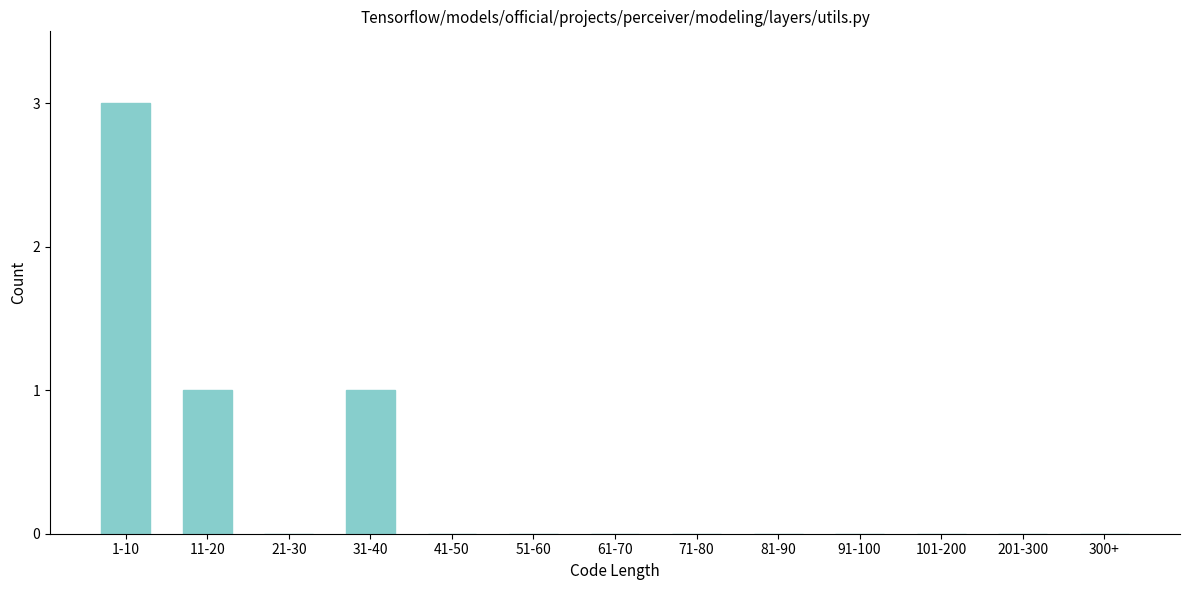

Reading right to left, extract all data points from this chart.

300+=0	201-300=0	101-200=0	91-100=0	81-90=0	71-80=0	61-70=0	51-60=0	41-50=0	31-40=1	21-30=0	11-20=1	1-10=3